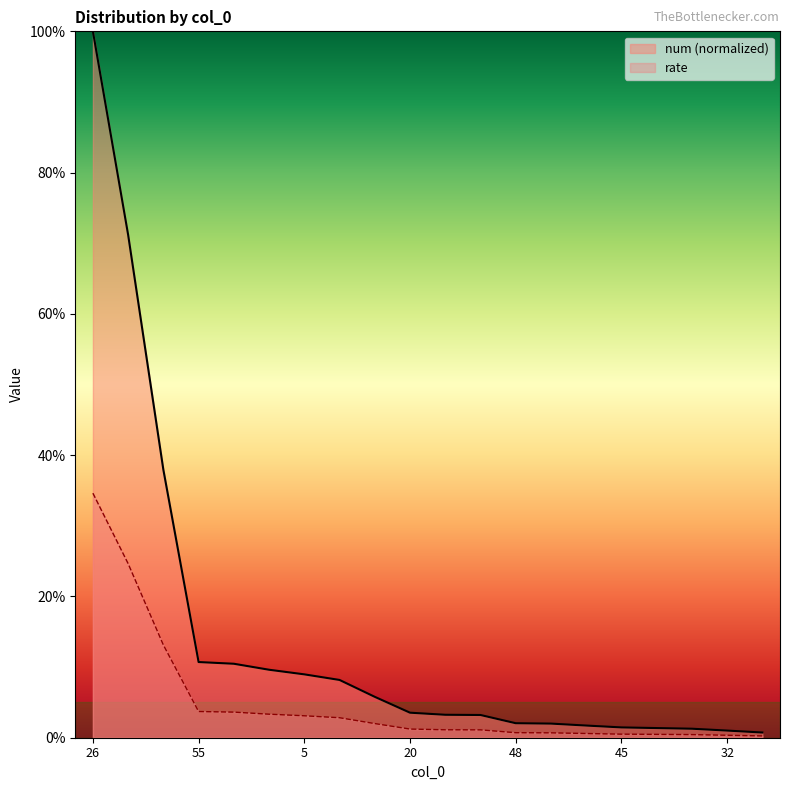

The rate series shows 0.3 at 26. True or false?

True